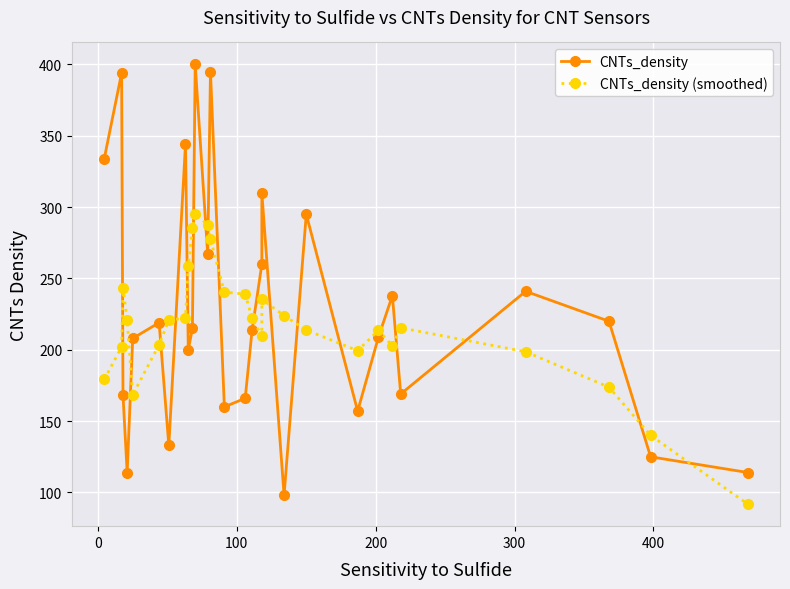

Which series ends up on top after the final intersection of CNTs_density and CNTs_density (smoothed)?

CNTs_density